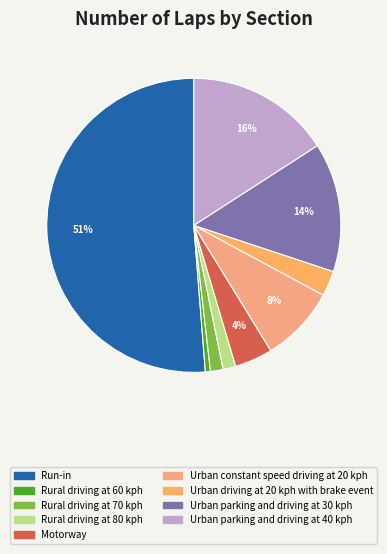

Is it true that Urban parking and driving at 40 kph is 26% of the pie?

False